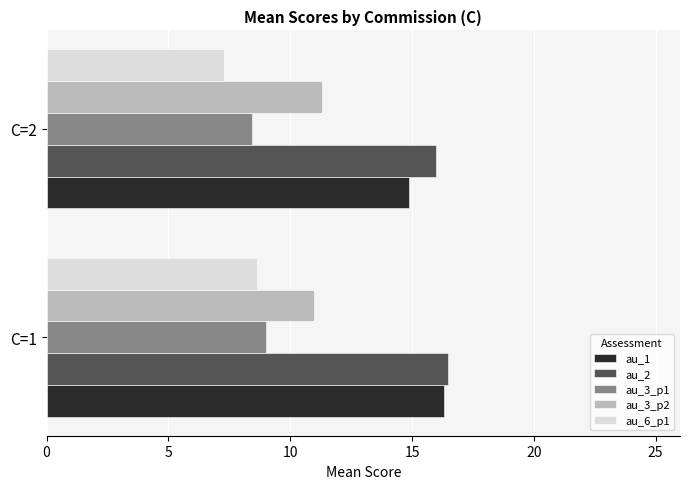

What is the difference between the highest and lowest values at C=2?

8.7